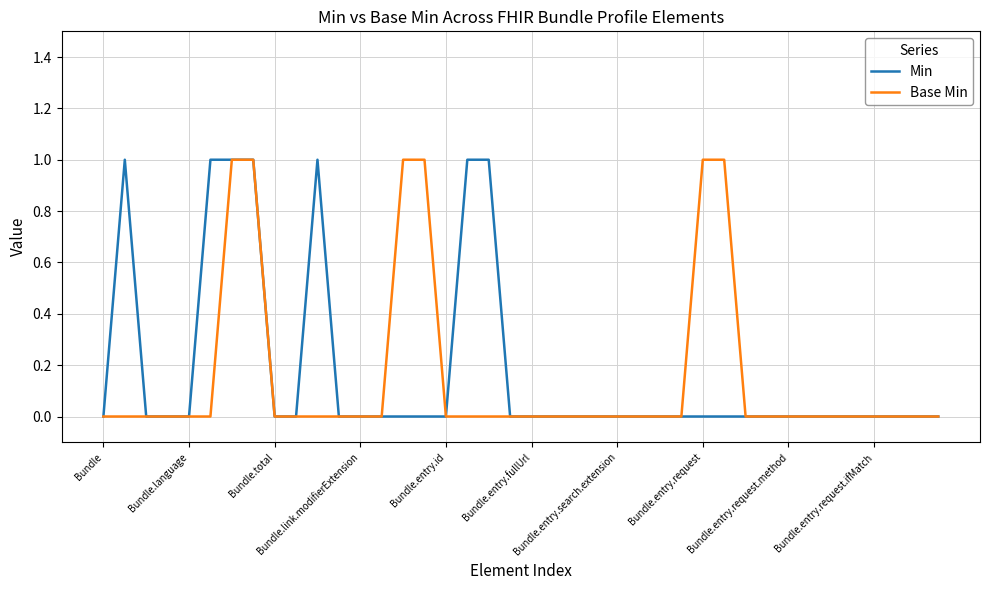

At which category does the chart reach its minimum across all series?

Bundle